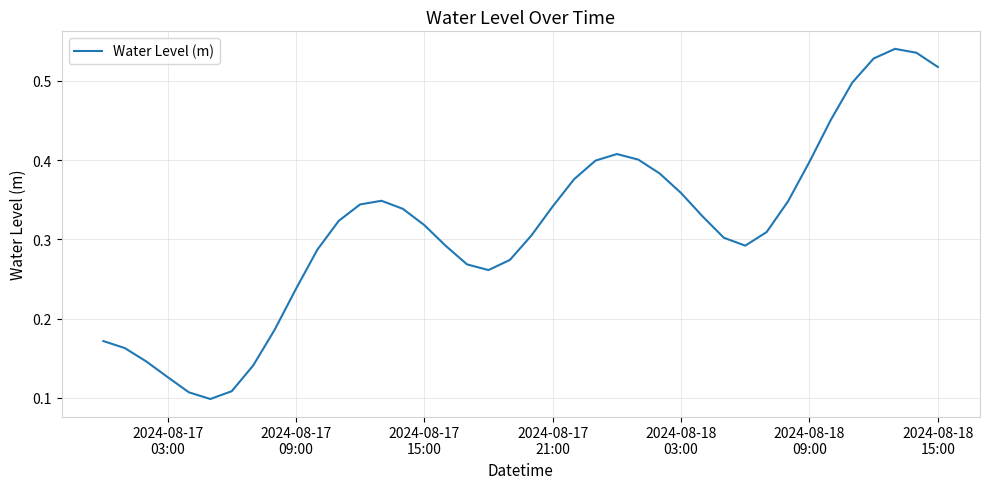

What is the difference between the maximum and minimum values?

0.4